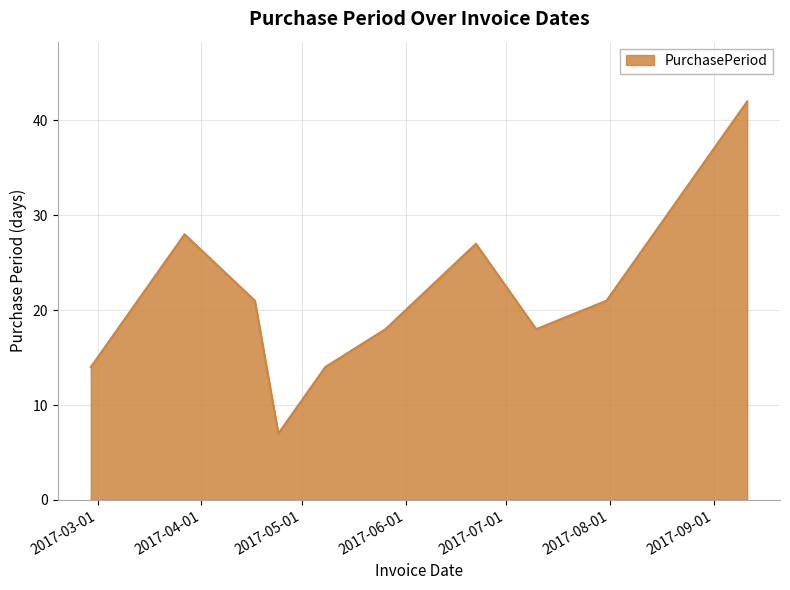

What is the maximum value shown in the chart?

42